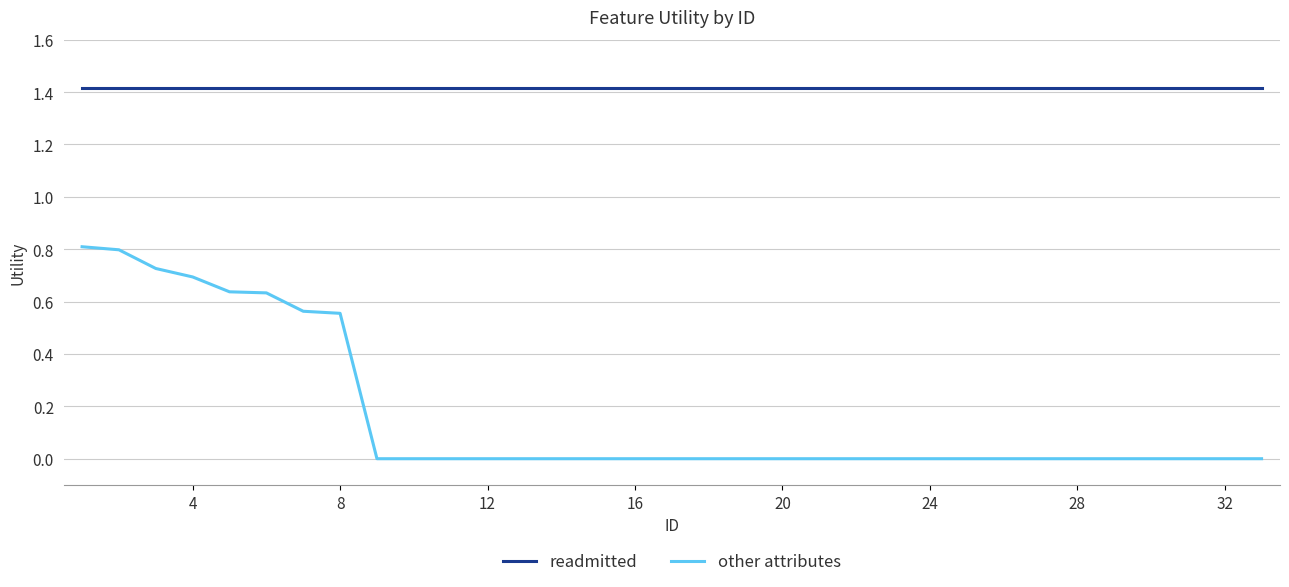

What is the difference between the maximum and minimum values in the other attributes series?

0.8